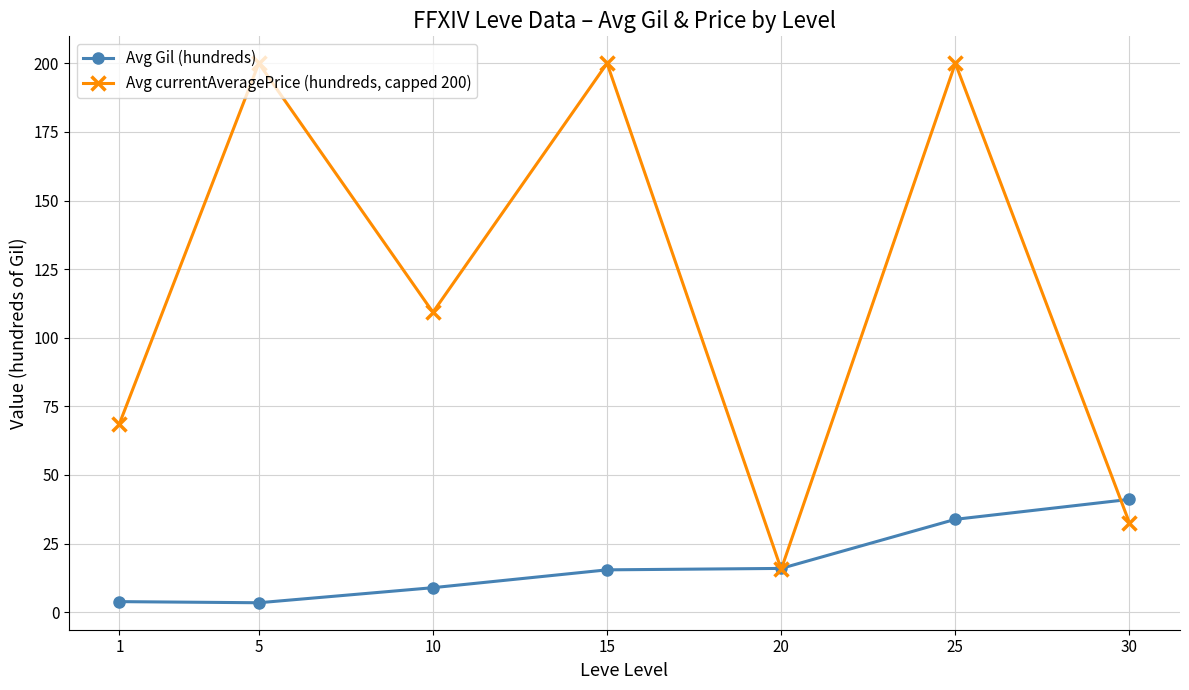

What is the lowest value of the Avg Gil (hundreds) series?

3.4